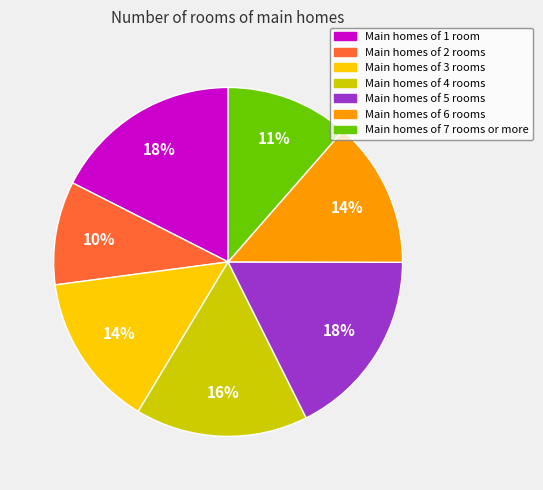

How many segments does this pie chart have?

7